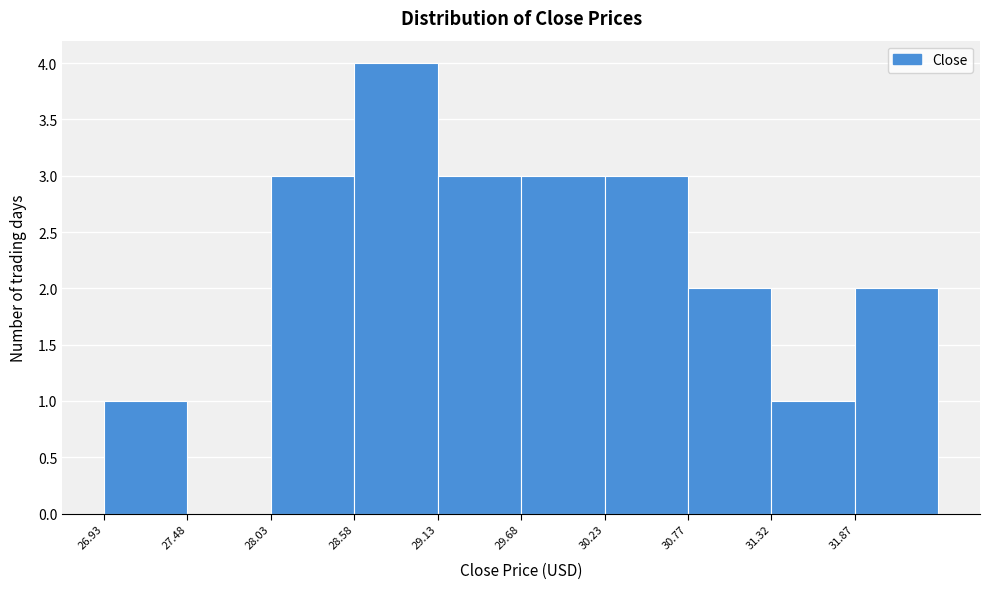

Reading left to right, transcribe this chart: for each bar, give the range it covers on the x-axis and its height. Neither the bar edges nor the heights are printed on the chart, so give them approximately, as read against the axes.

26.9 to 27.5: 1
27.5 to 28.0: 0
28.0 to 28.6: 3
28.6 to 29.1: 4
29.1 to 29.7: 3
29.7 to 30.2: 3
30.2 to 30.8: 3
30.8 to 31.3: 2
31.3 to 31.9: 1
31.9 to 32.4: 2